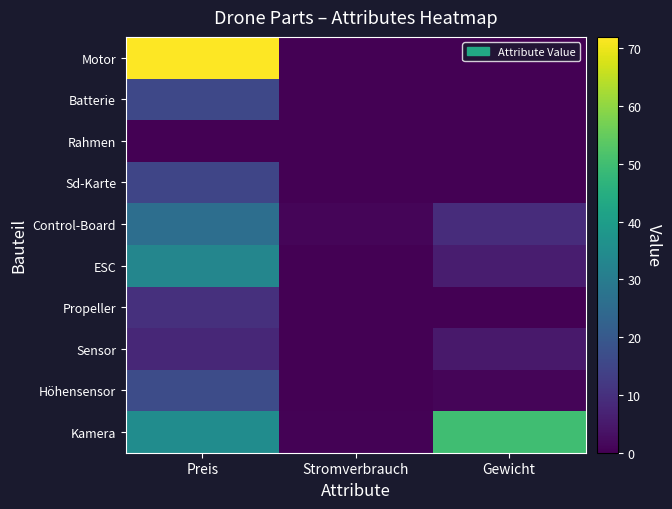

At which category does the chart reach its peak across all series?

Preis